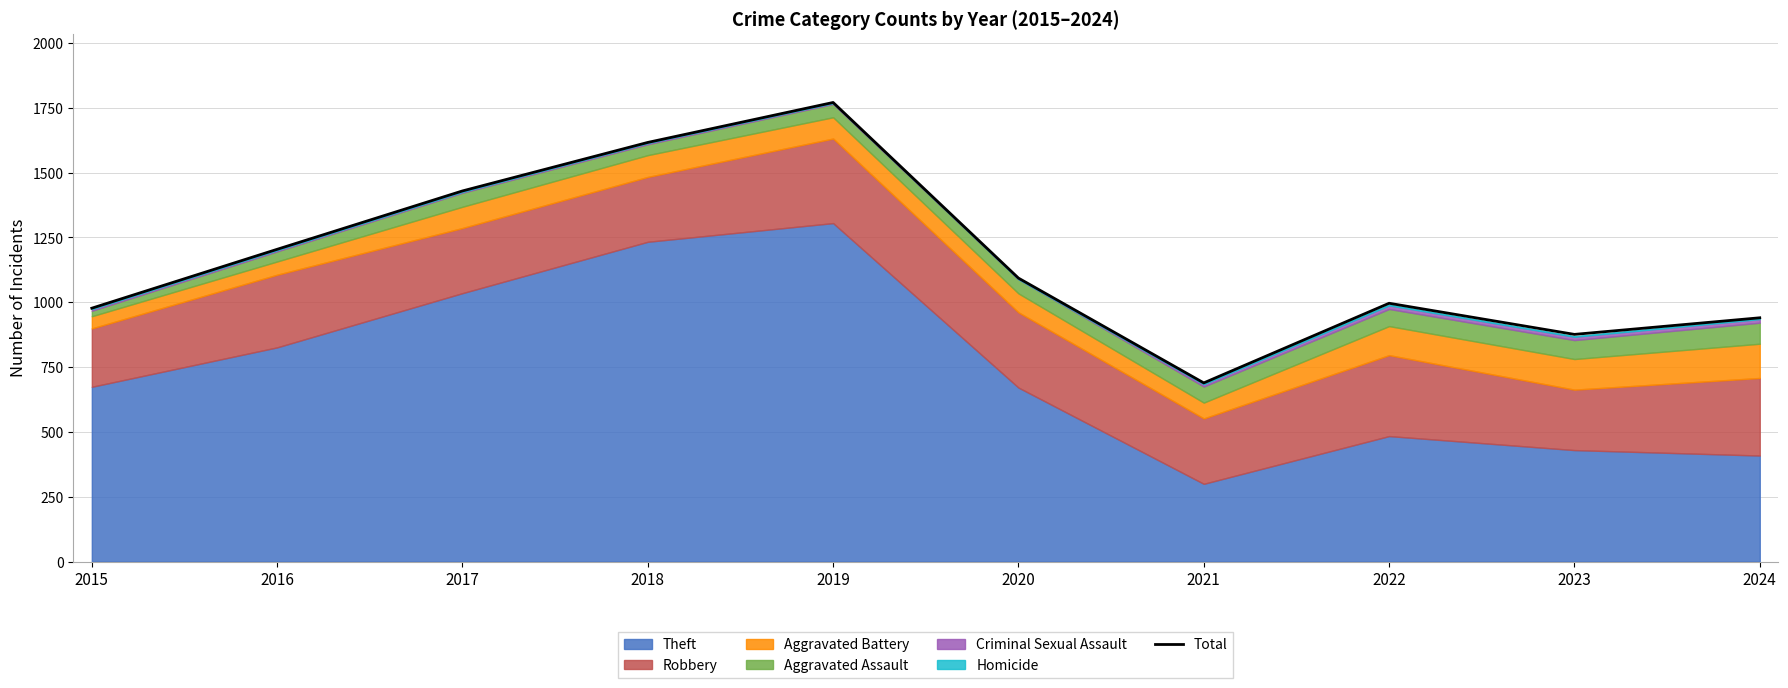

Rank the categories by value from highest to lowest.

2019, 2018, 2017, 2016, 2020, 2022, 2015, 2024, 2023, 2021